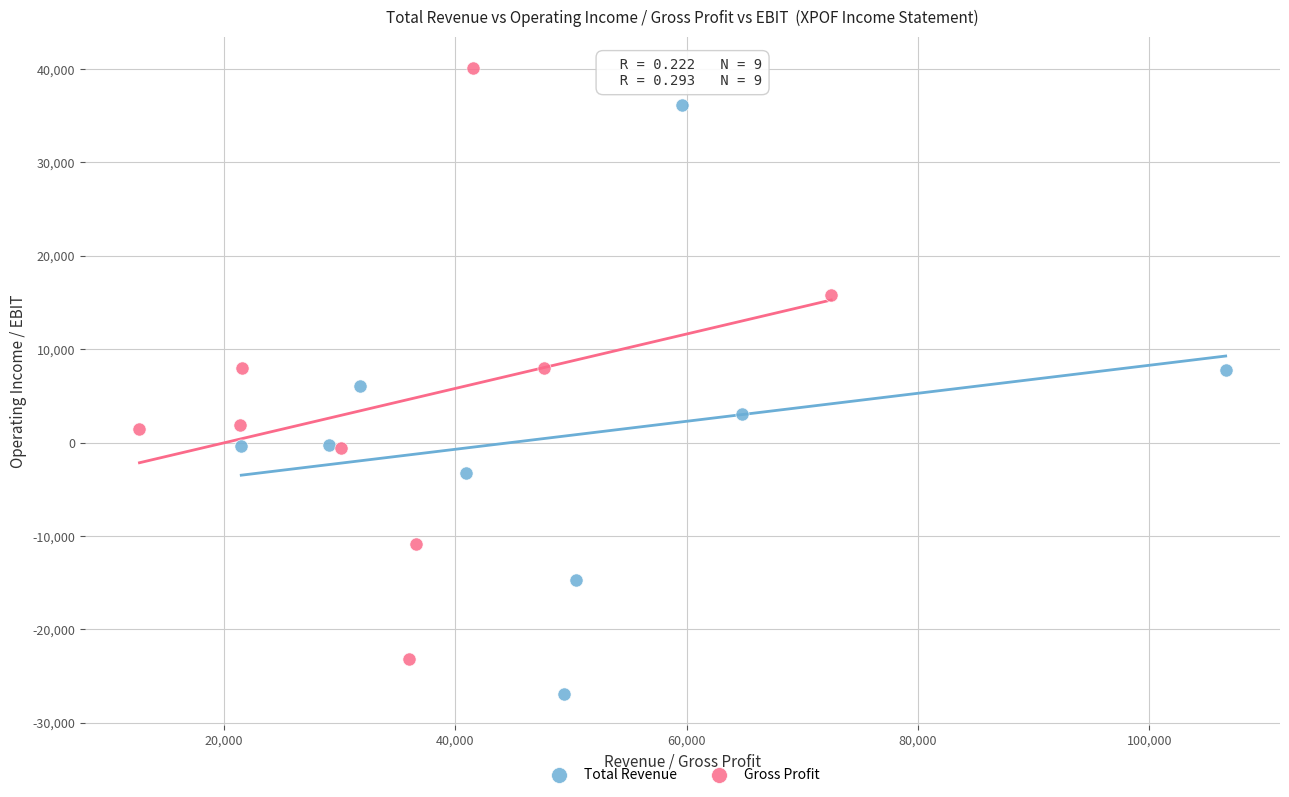

Which series reaches the minimum Y coordinate?

Total Revenue